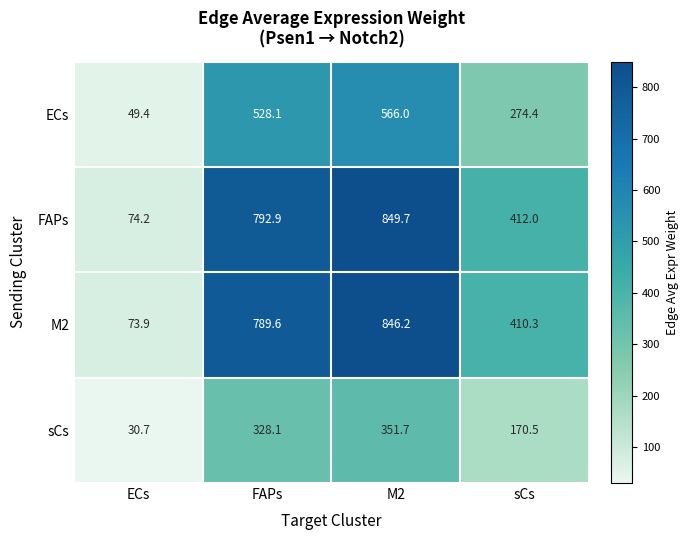

Which series has the widest spread of values?

FAPs